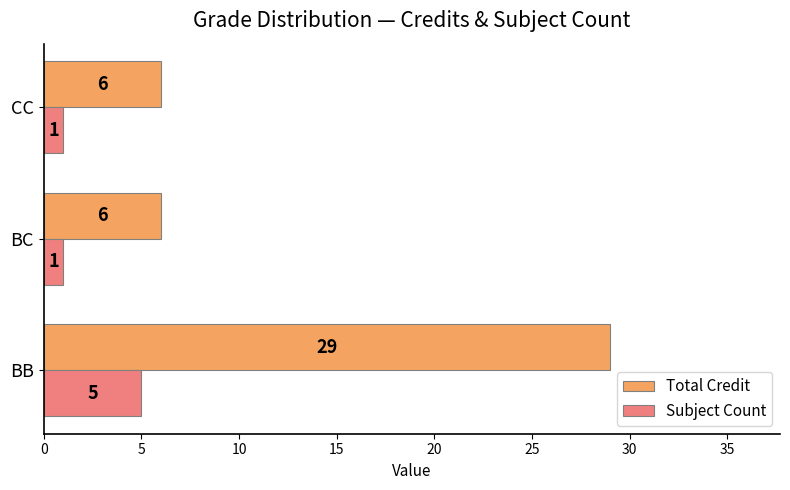

What is the maximum value for Total Credit?

29